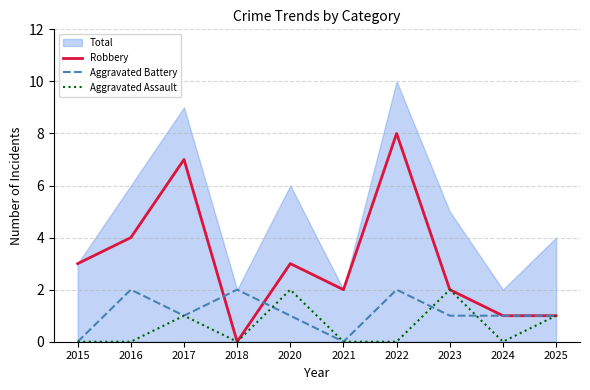

What is the sum of the Aggravated Battery values at 2025 and 2021?

1